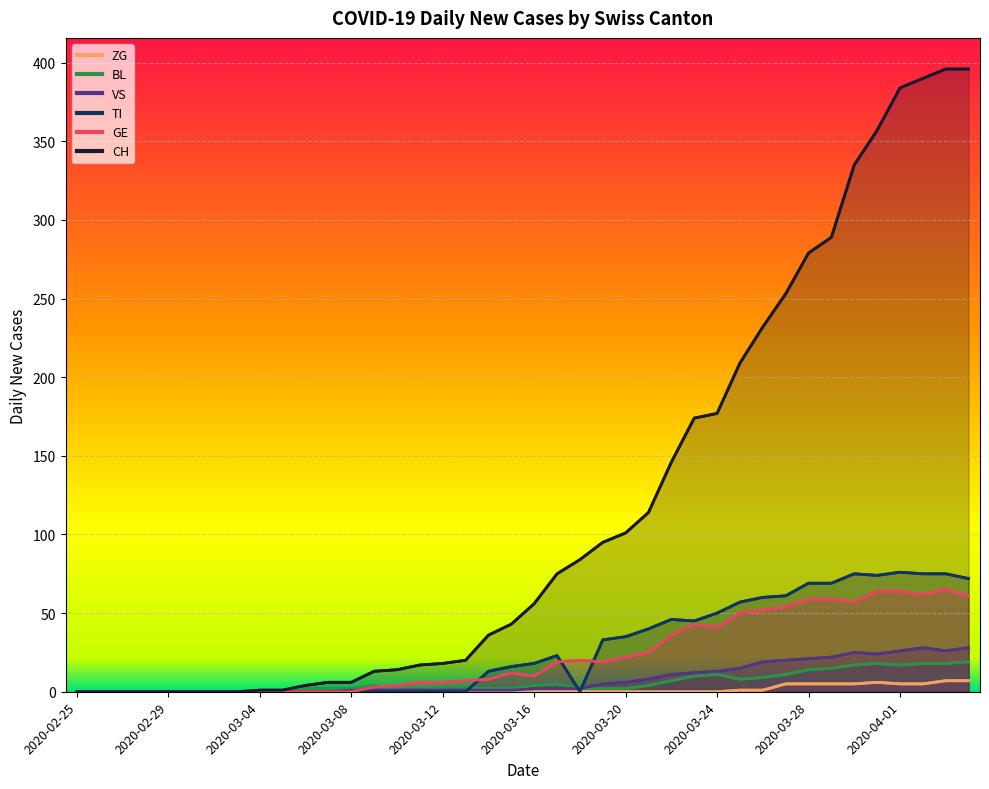

What is the sum of all BL values?

233